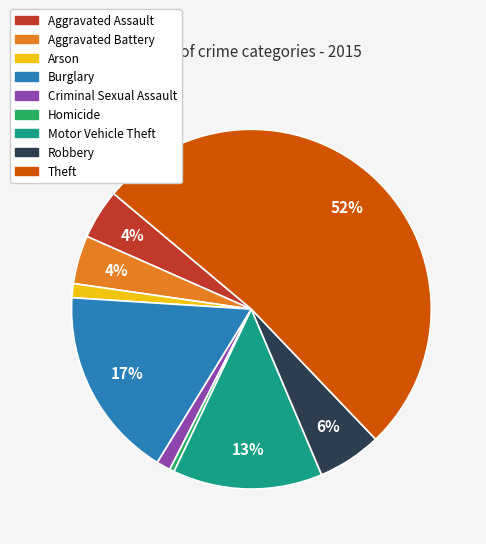

To the nearest percent, what portion does Aggravated Battery represent?

4%